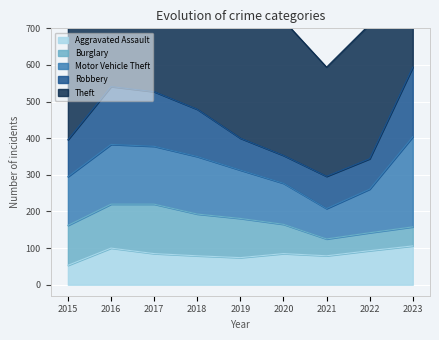

What is the value of the Motor Vehicle Theft point at the 2nd from the left?

163